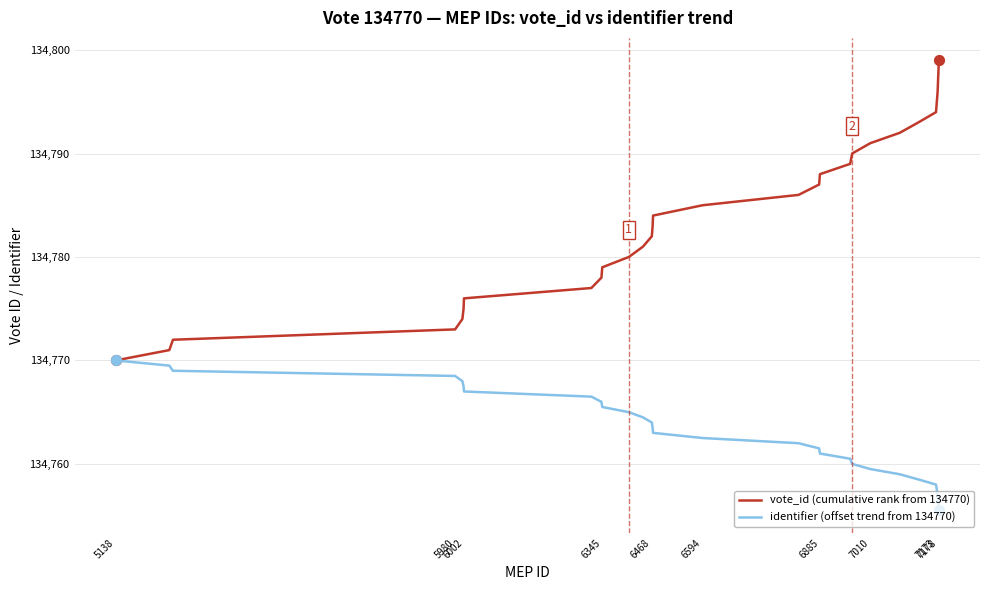

What is the minimum value shown in the chart?

134755.5